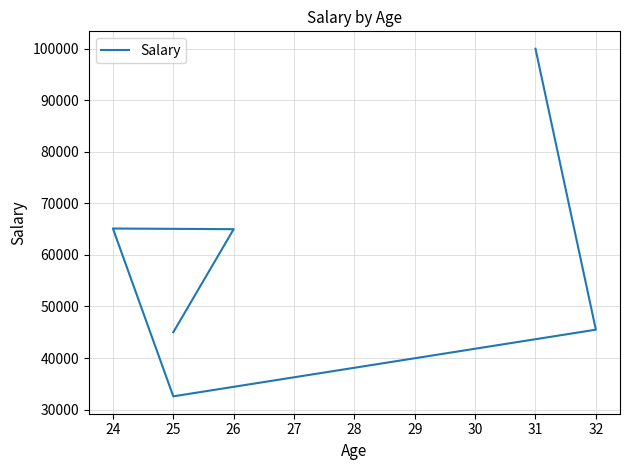

Does the chart have visible grid lines?

Yes